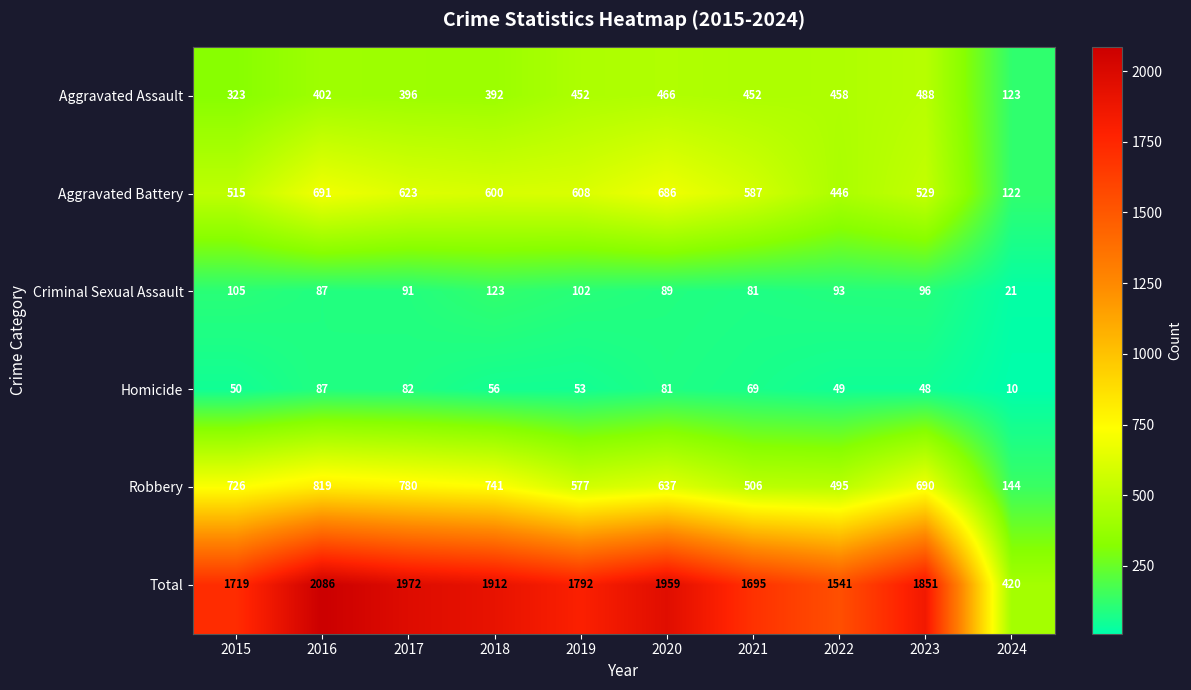

What is the sum of the Robbery values at 2016 and 2020?

1456